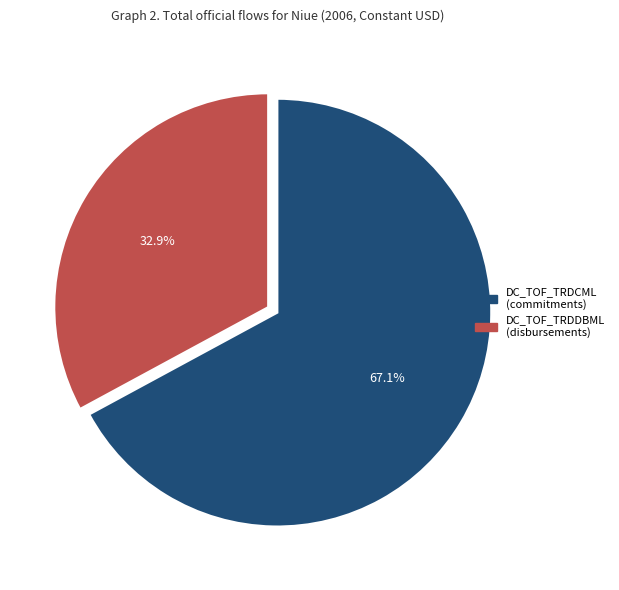

To the nearest percent, what is the difference between the largest and smallest slice percentages?

34%